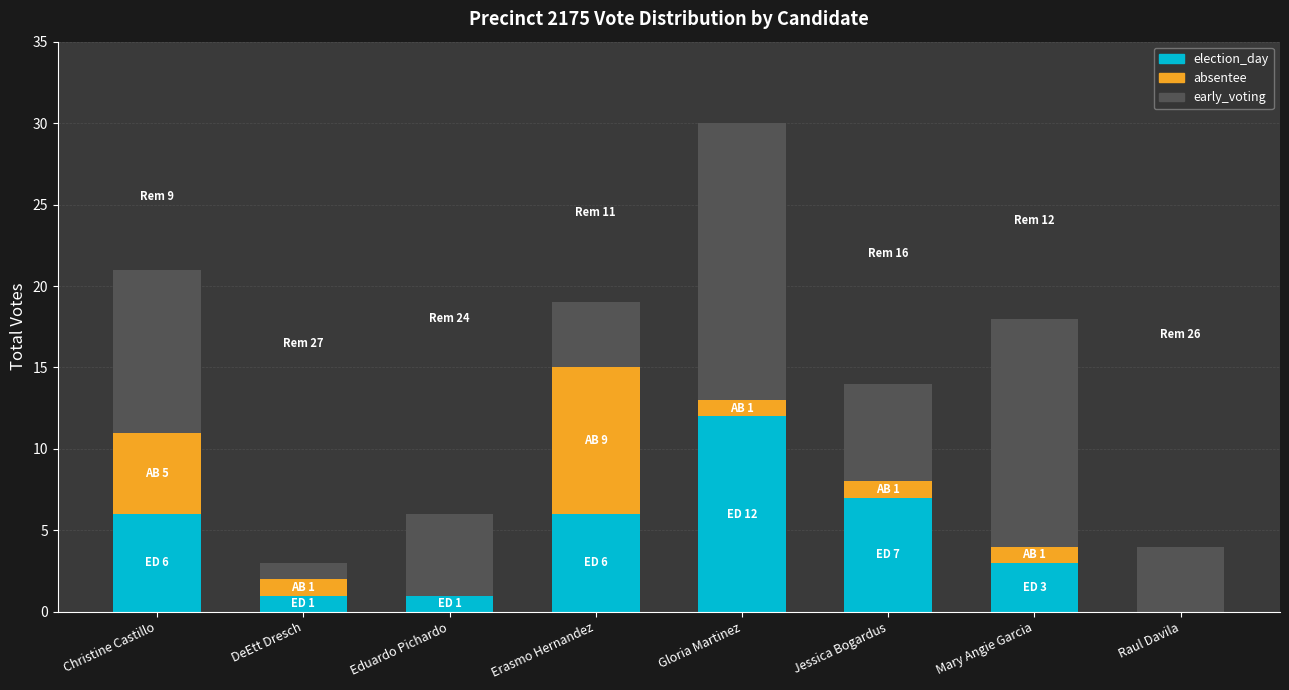

Reading right to left, transcribe the values for election_day.

Raul Davila=0	Mary Angie Garcia=3	Jessica Bogardus=7	Gloria Martinez=12	Erasmo Hernandez=6	Eduardo Pichardo=1	DeEtt Dresch=1	Christine Castillo=6